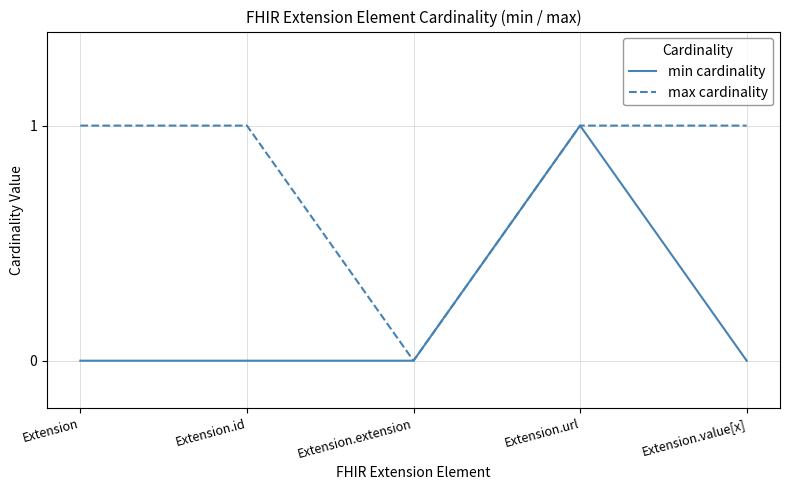

What is the total value across all series at Extension.url?

2